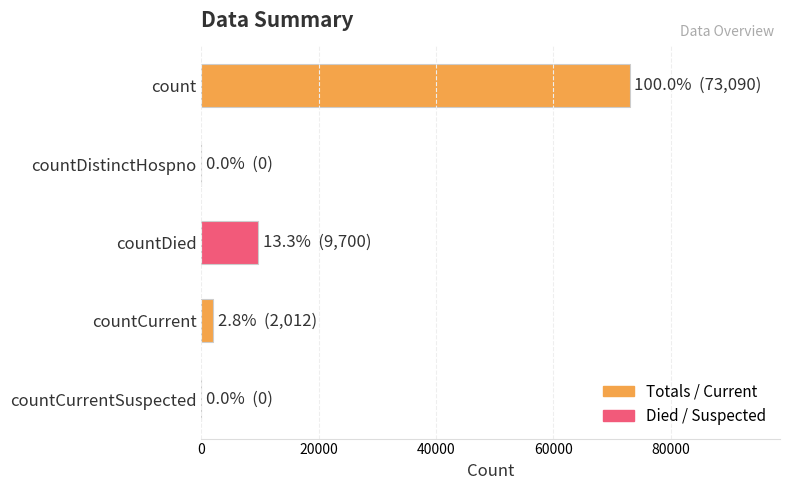

The chart shows a value of 105215 at count. True or false?

False